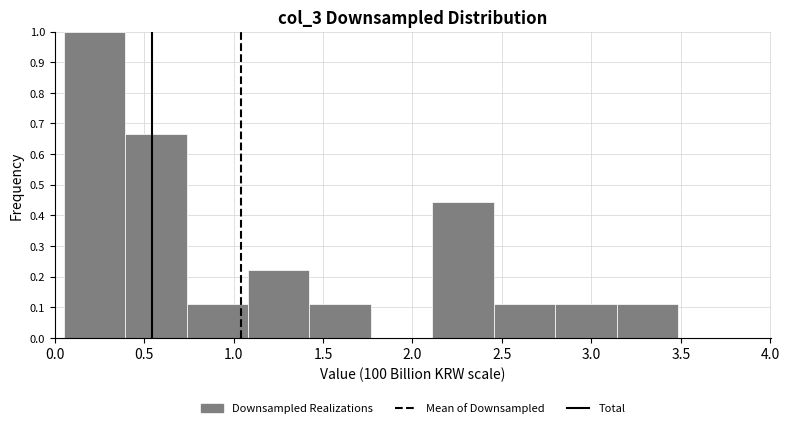

What is the height of the bar covering 0.75 to 1.10 on the x-axis? Neither the bar edges nor the heights are printed on the chart, so give them approximately, as read against the axes.

0.11